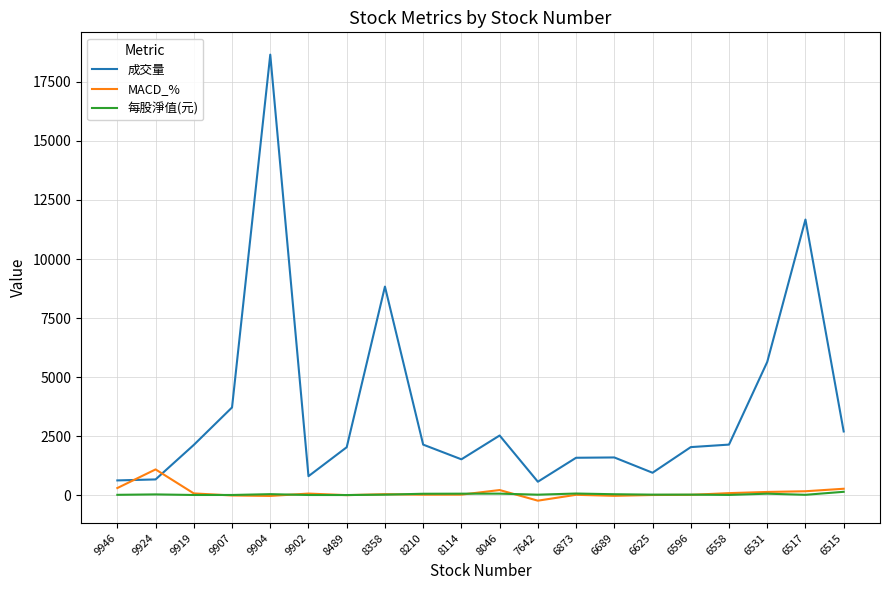

Which series has the largest range (max minus min)?

成交量